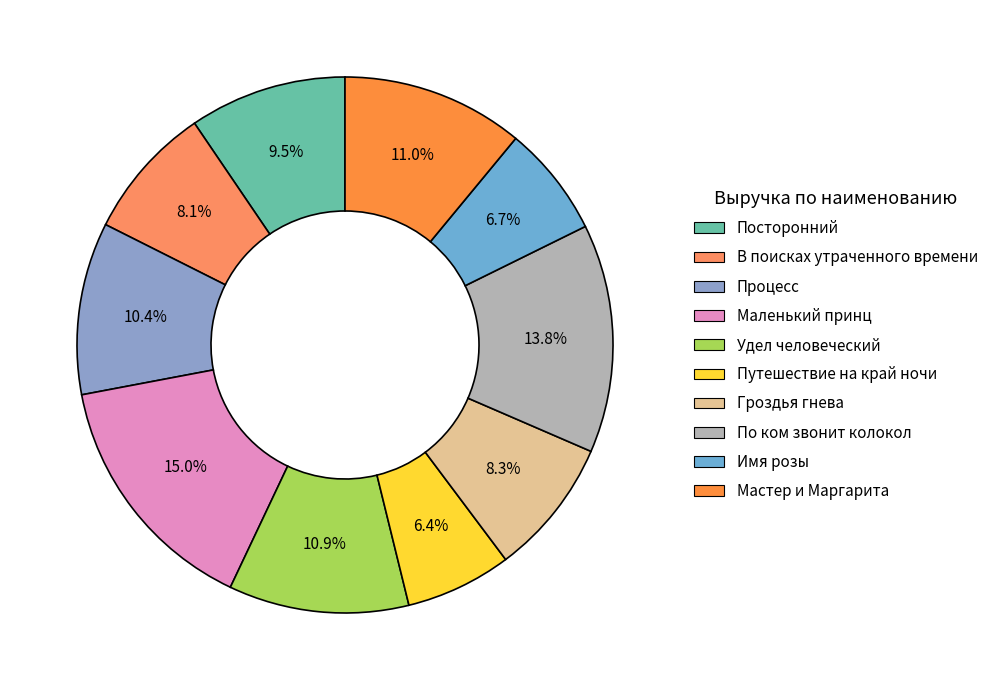

Which category has the biggest portion of the pie?

4